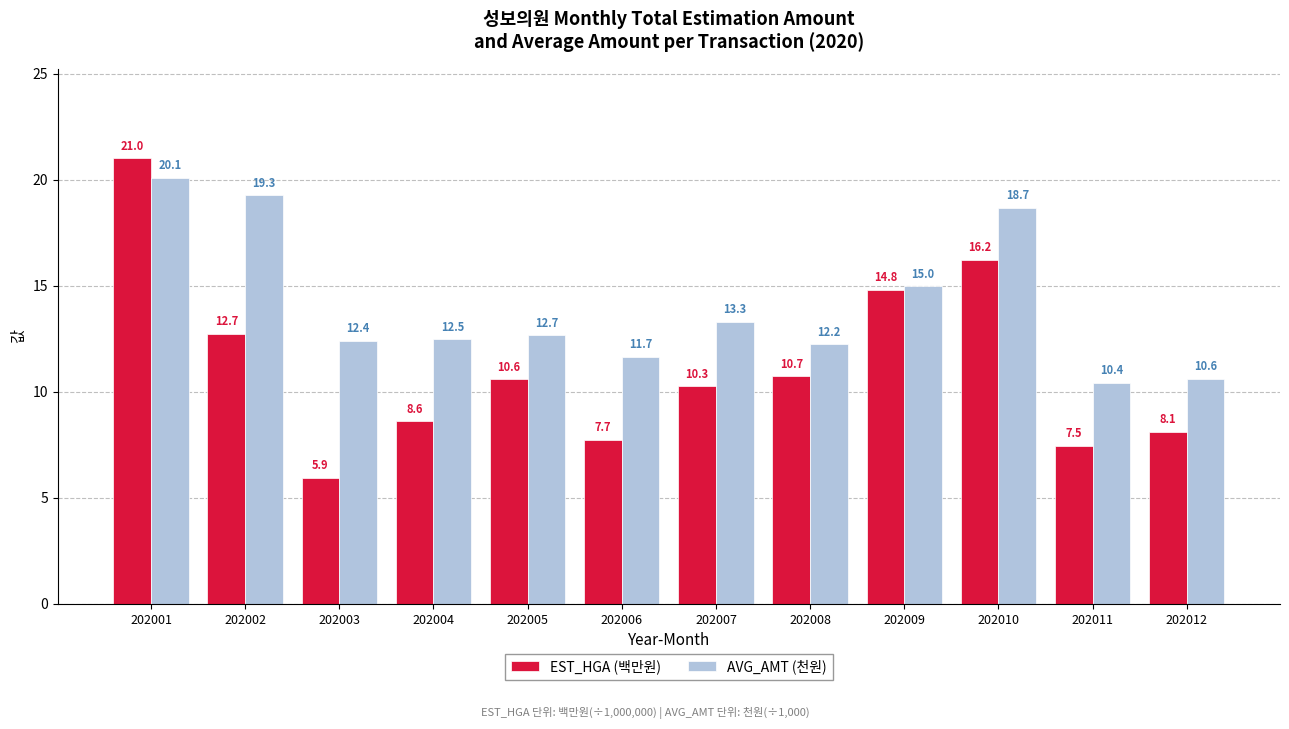

Rank the categories by EST_HGA (백만원) value from highest to lowest.

202001, 202010, 202009, 202002, 202008, 202005, 202007, 202004, 202012, 202006, 202011, 202003